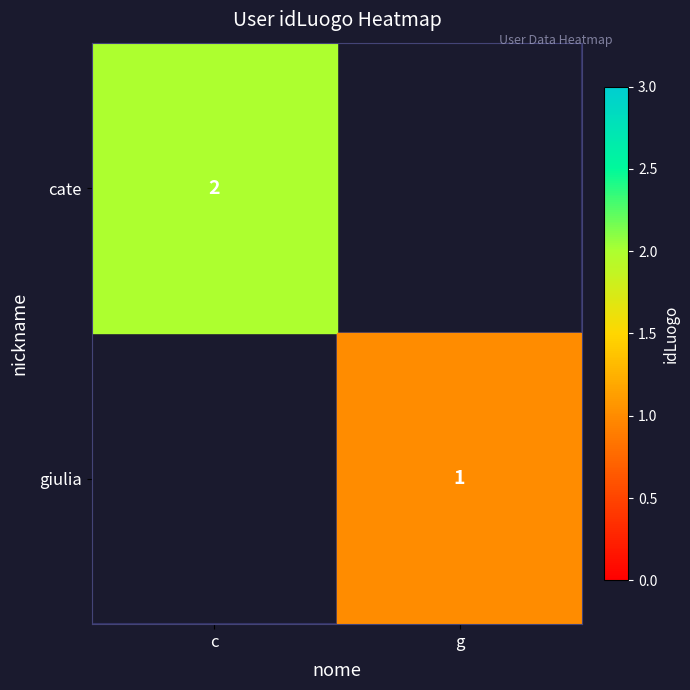

True or false: cate has a value of 1 at c.

False